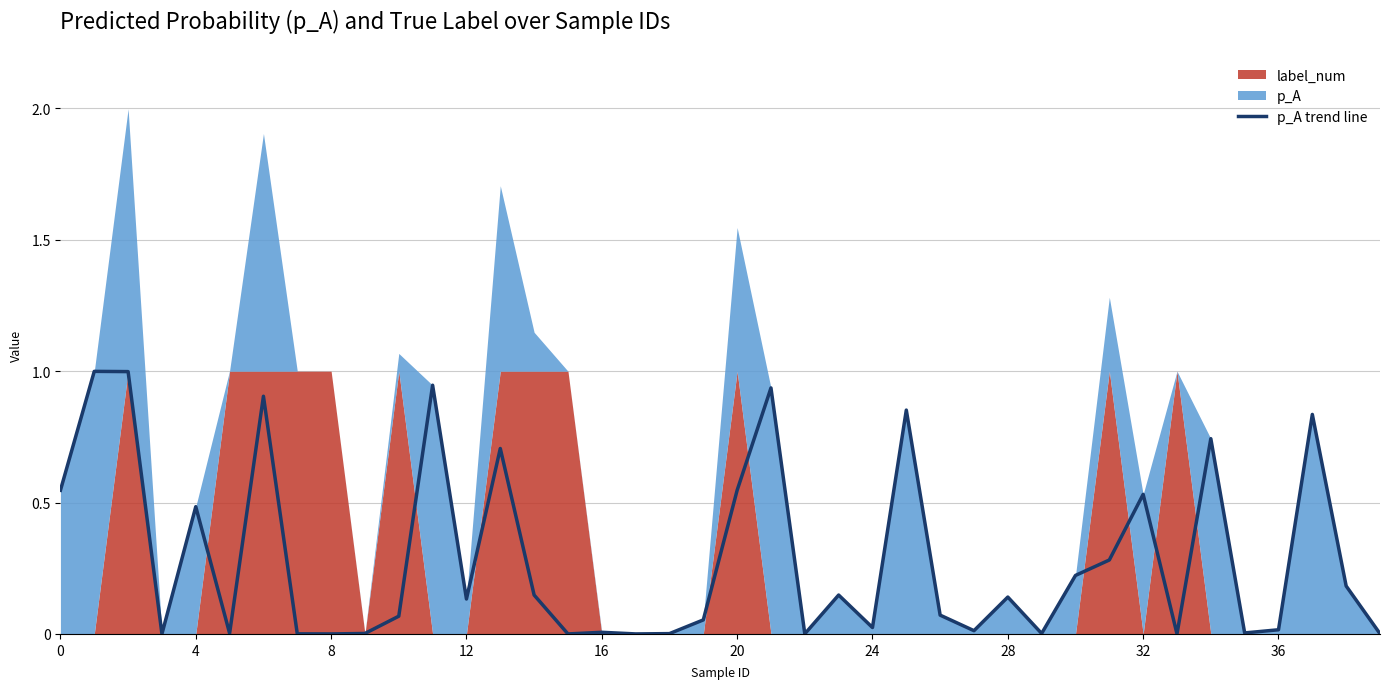

Is it true that p_A trend line equals 0.5 at 4?

True